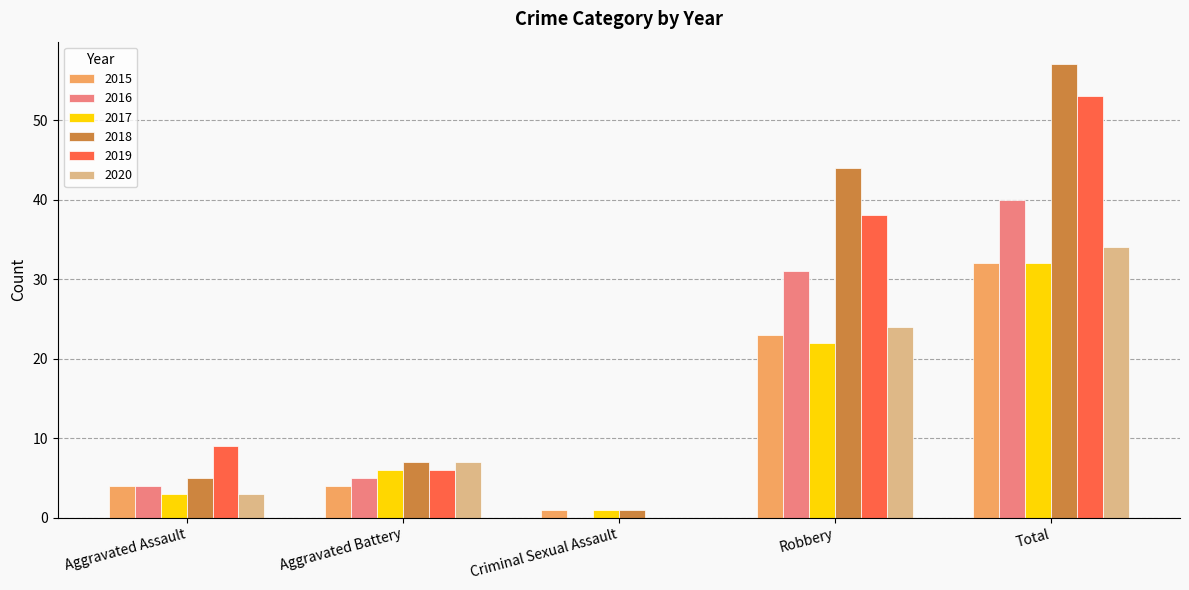

What is the total value across all series at Criminal Sexual Assault?

3